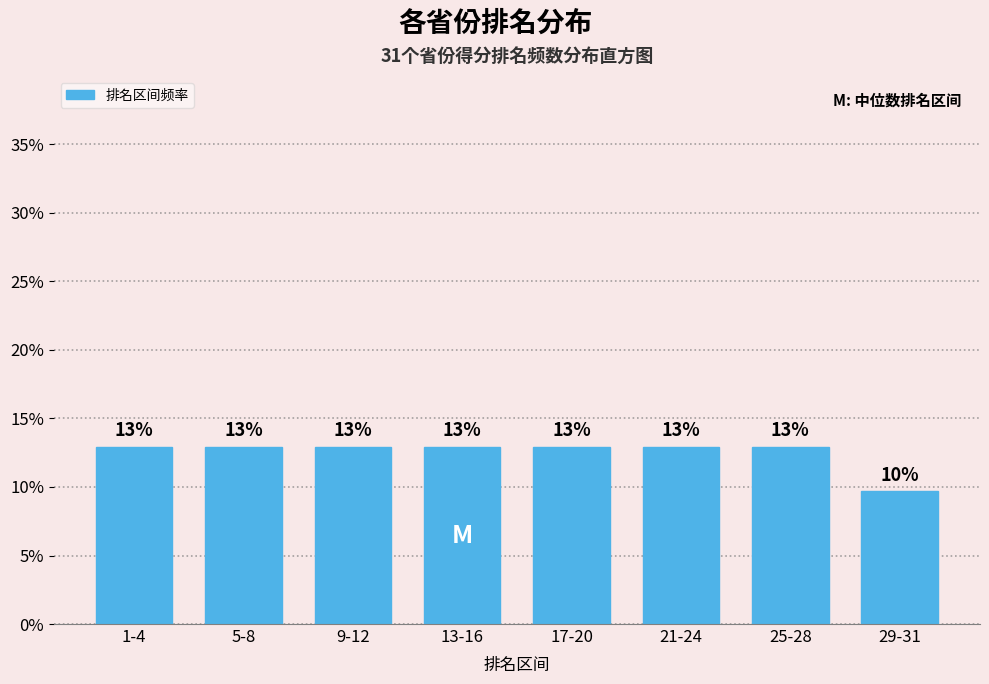

How many bars are there in total?

8